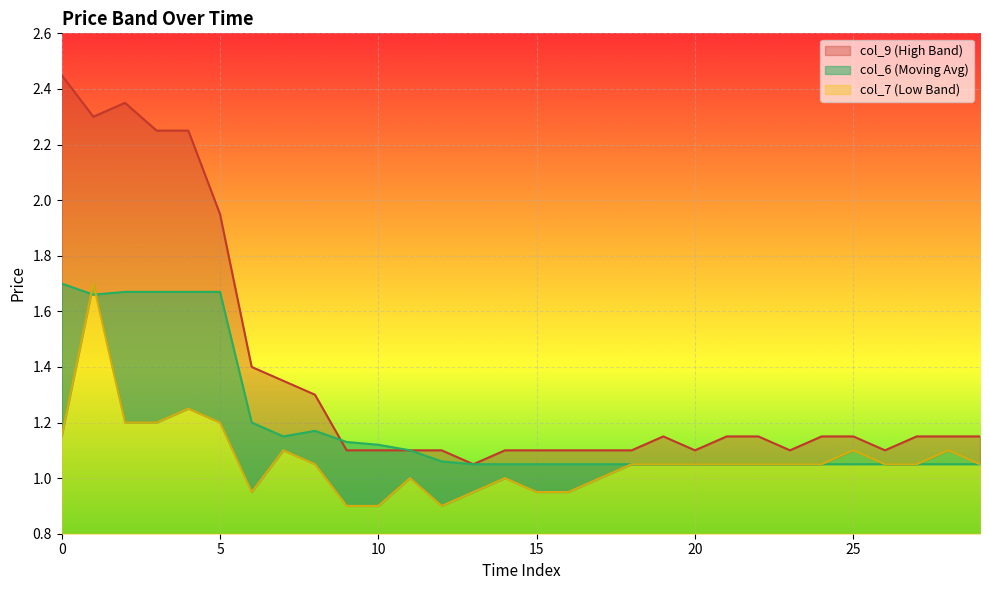

What value does the col_7 series have at 5?

1.2